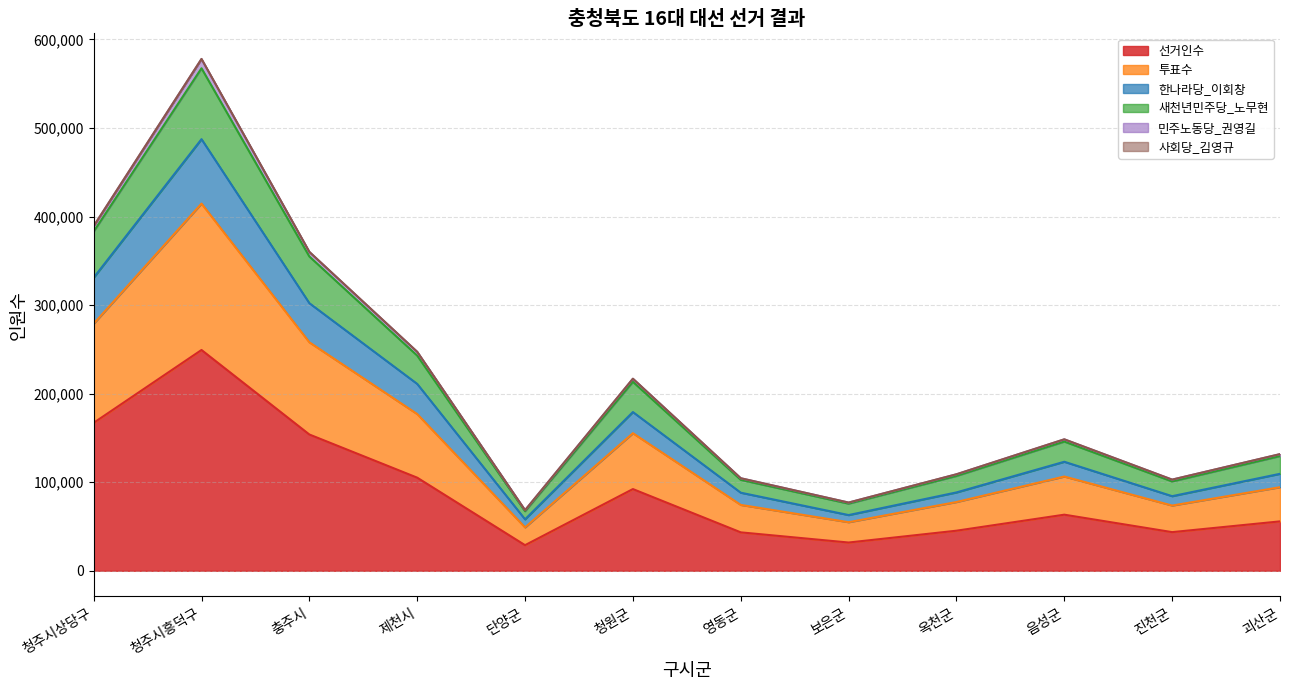

The 선거인수 series shows 43368 at 영동군. True or false?

True